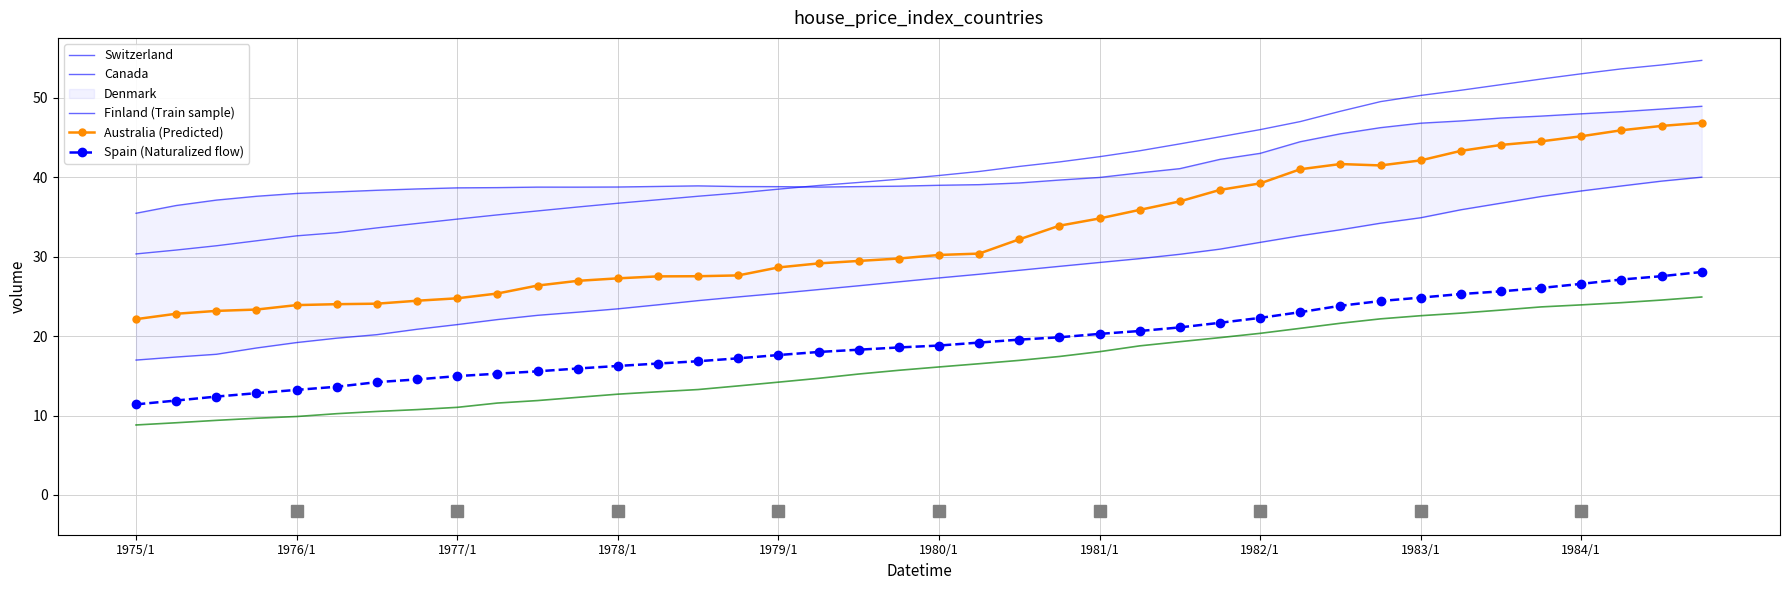

True or false: Australia and Spain cross at least once.

False